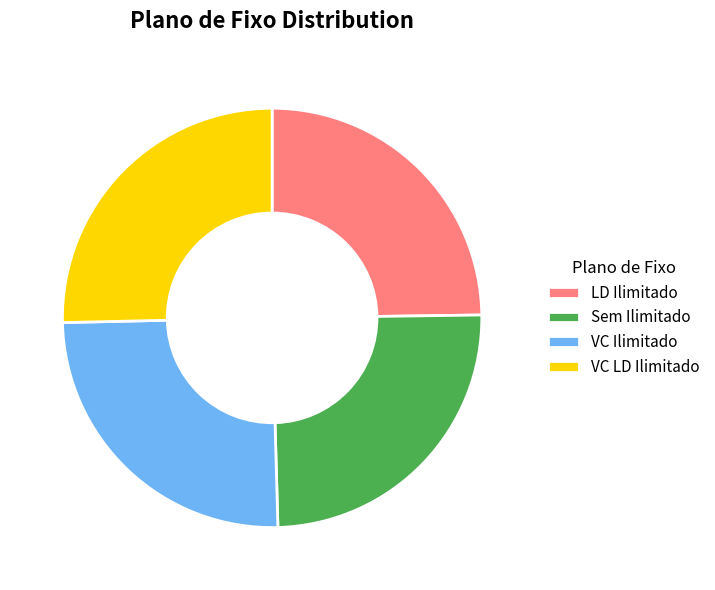

How many segments does this pie chart have?

4